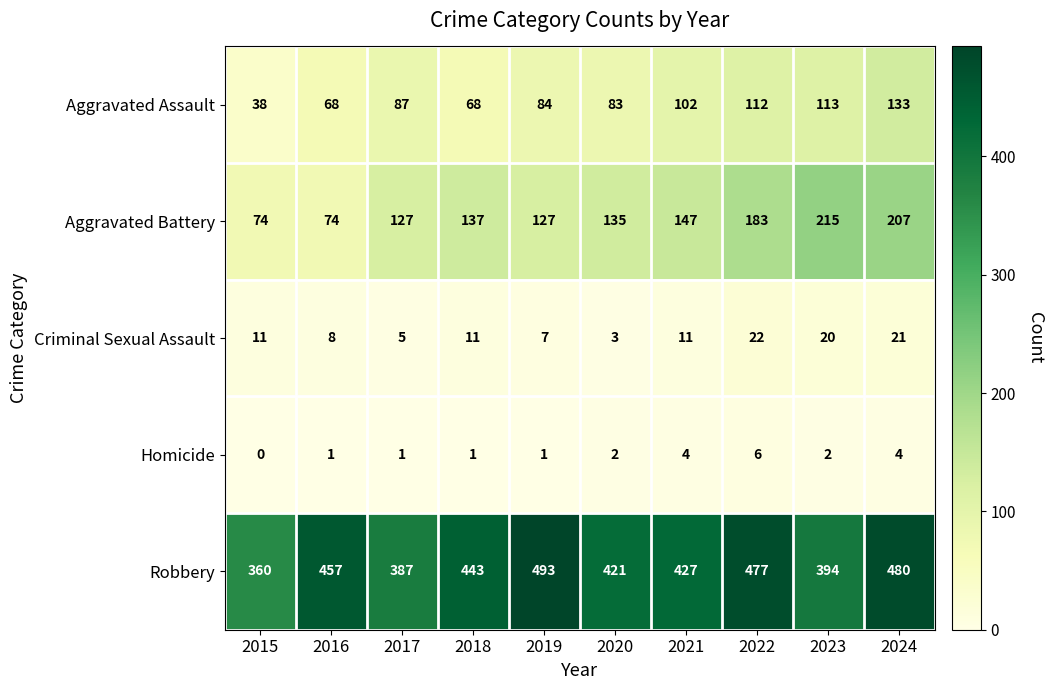

How many Homicide values are between 1 and 4?

8